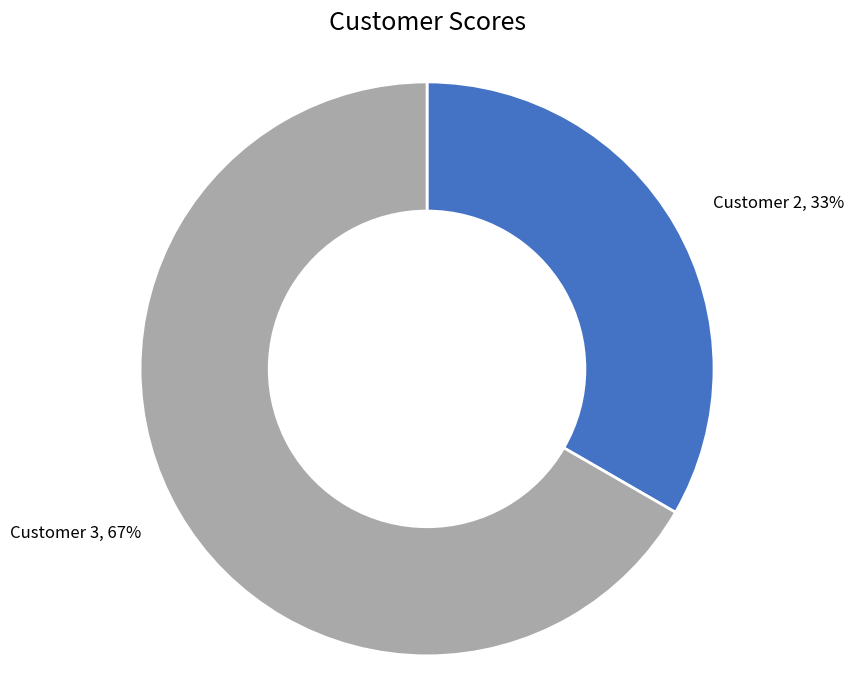

Which has a higher value, Customer 3 or Customer 2?

Customer 3